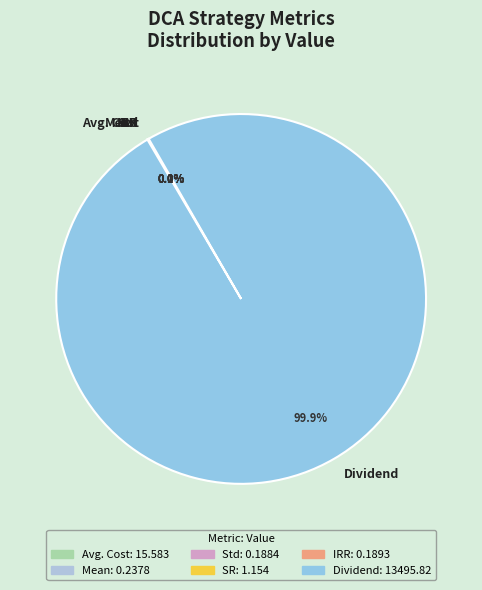

To the nearest percent, what is the average slice percentage?

17%